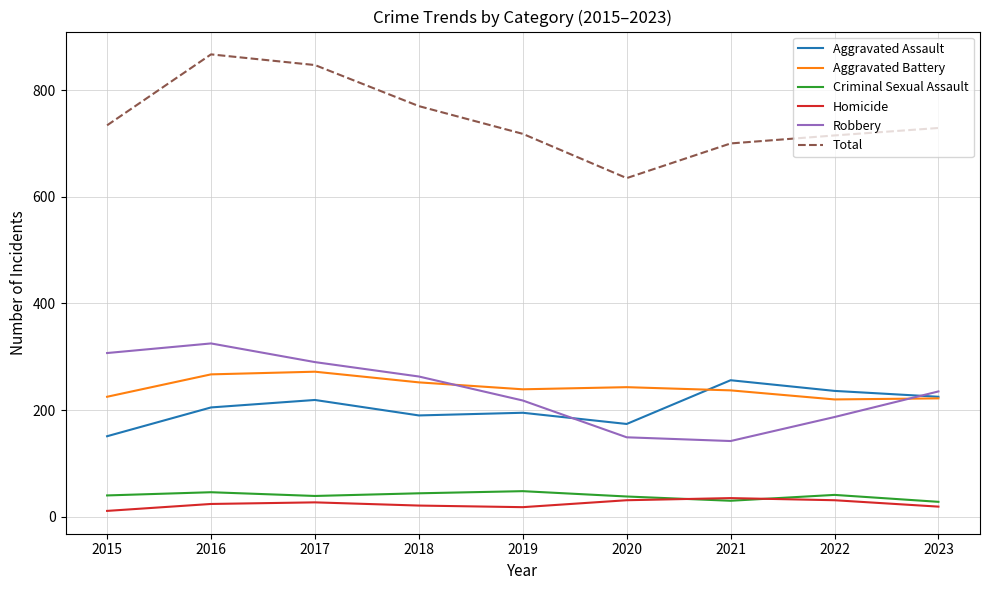

Which series has the widest spread of values?

Total